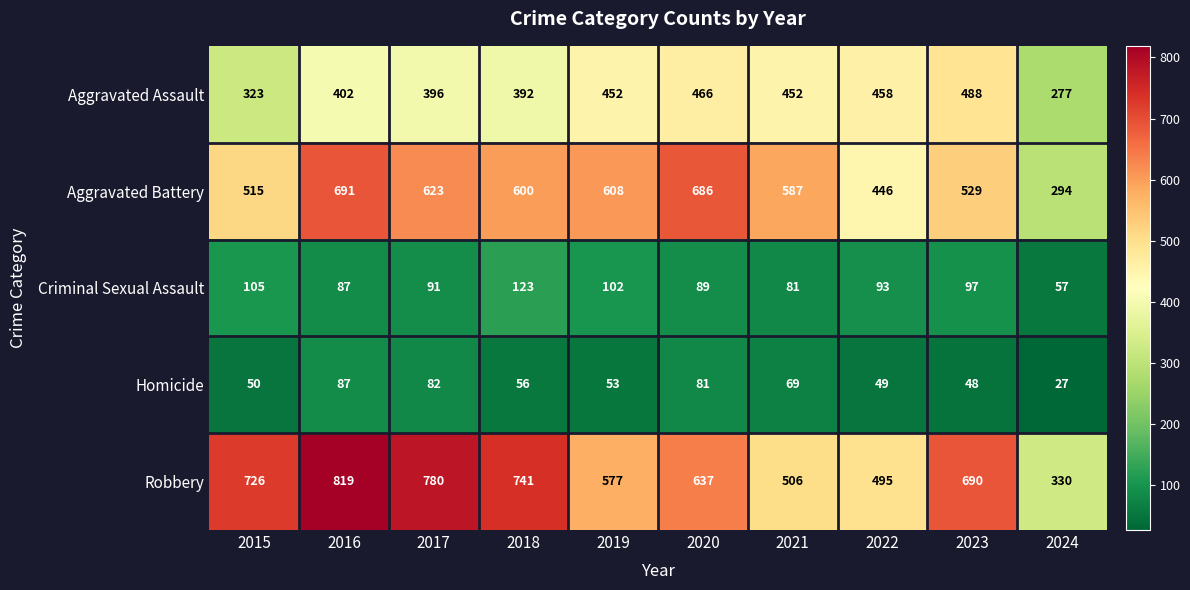

True or false: Aggravated Battery has a value of 692 at 2015.

False